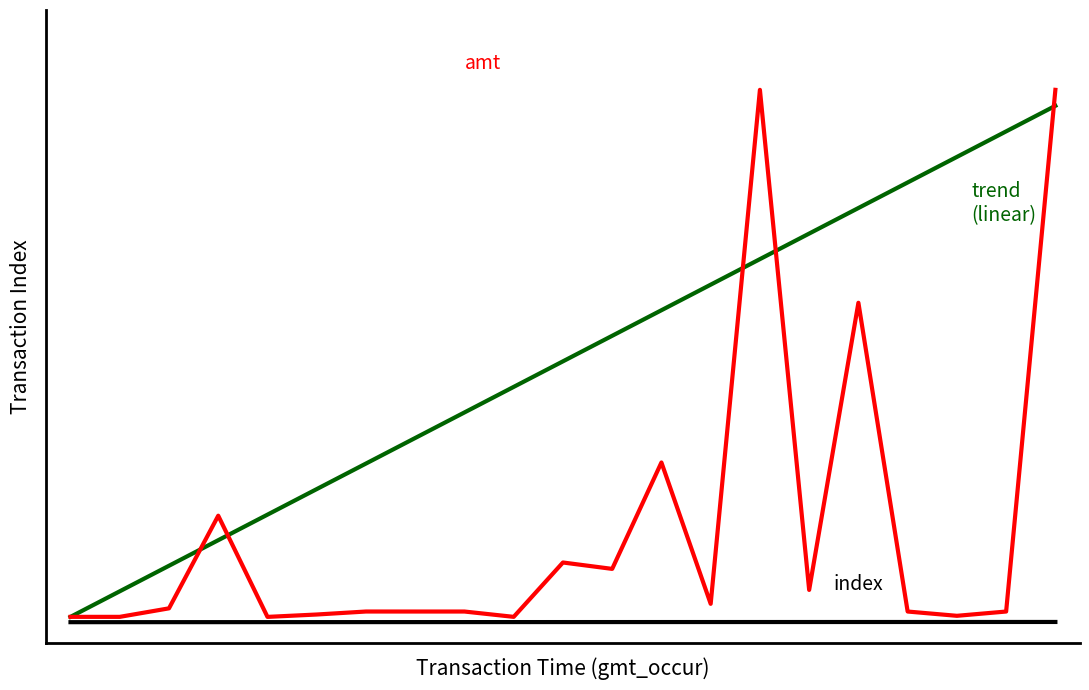

Is it true that trend (linear) equals 13703.9 at 9?

False